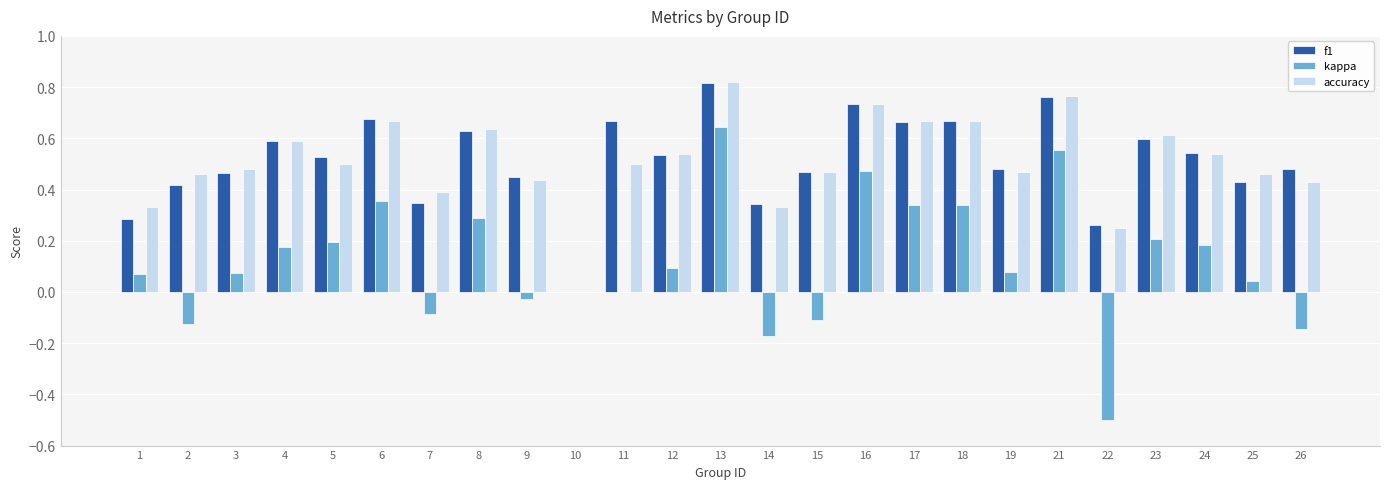

What is the sum of all accuracy values?

12.7